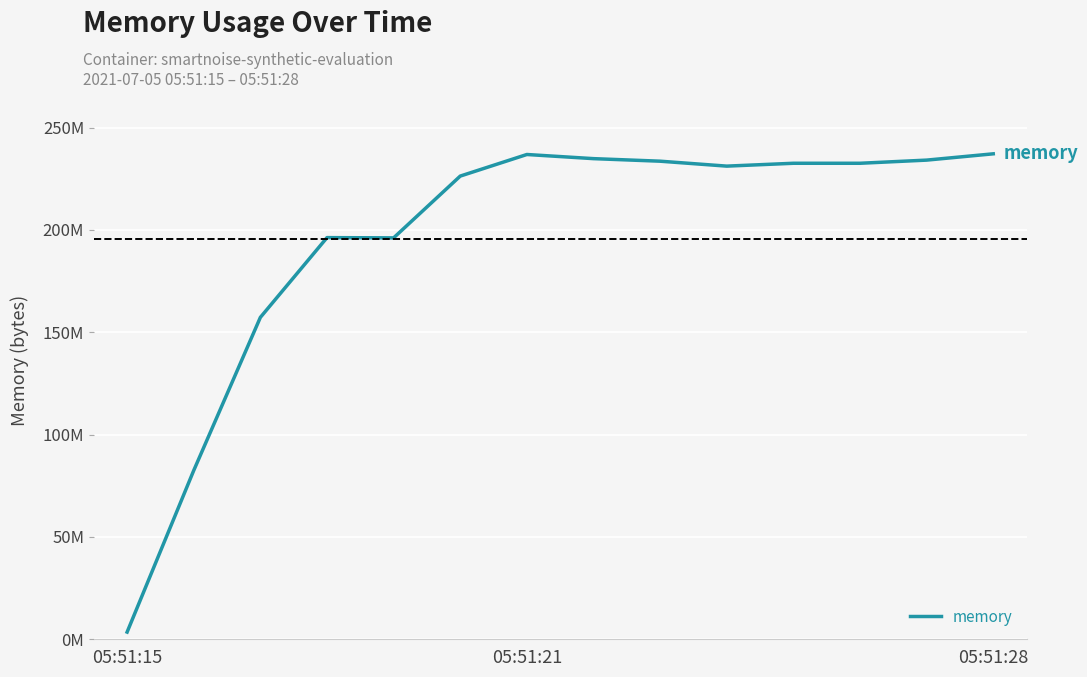

Is this an area chart (filled region under the line)?

No